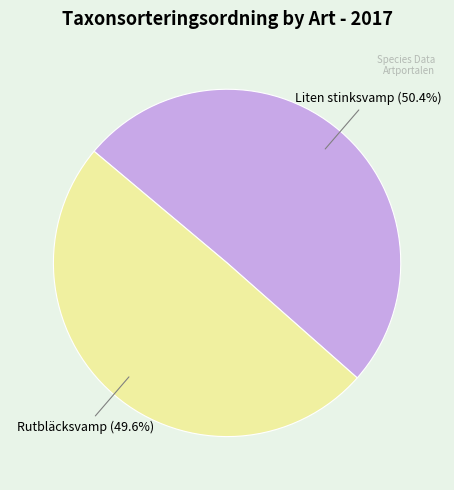

Which slice is the largest?

Liten stinksvamp